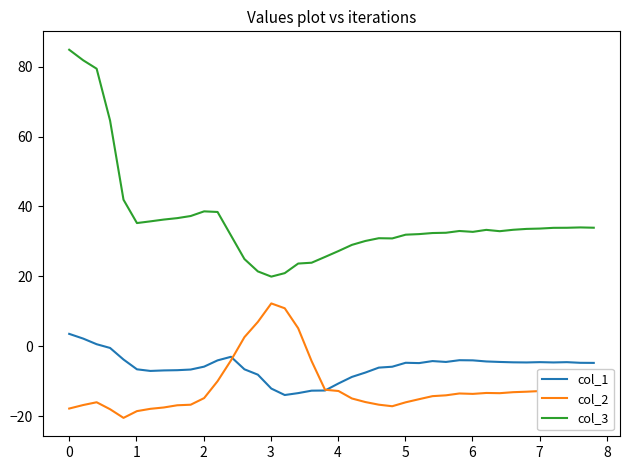

True or false: col_2 and col_3 intersect in this chart.

False